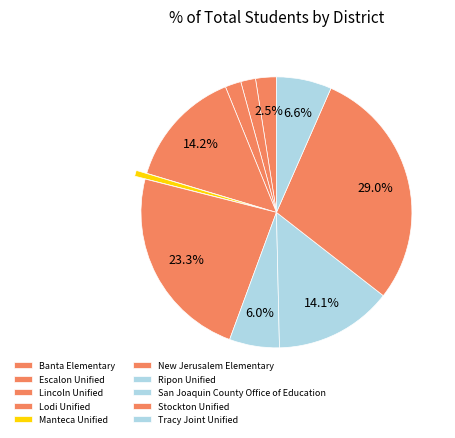

What percentage is the Tracy Joint Unified slice, to the nearest percent?

7%